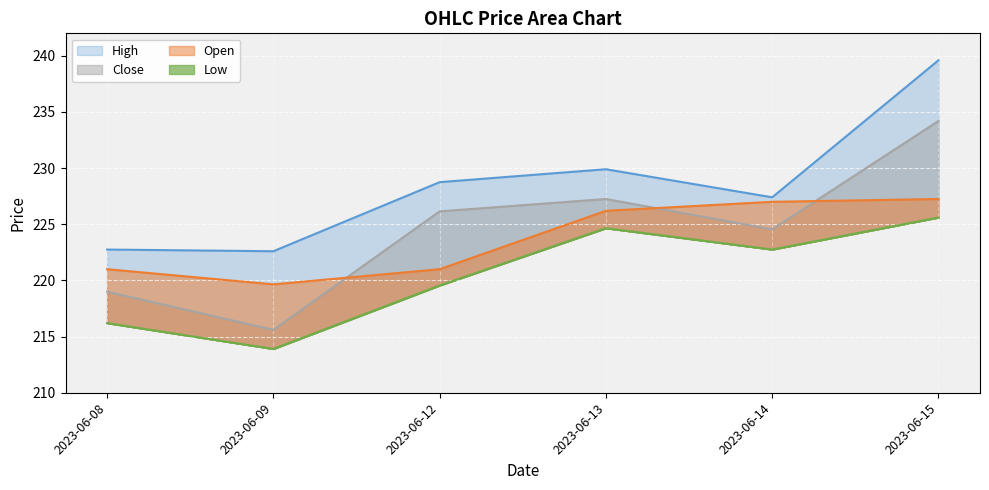

How many data points in High are less than 228?

3